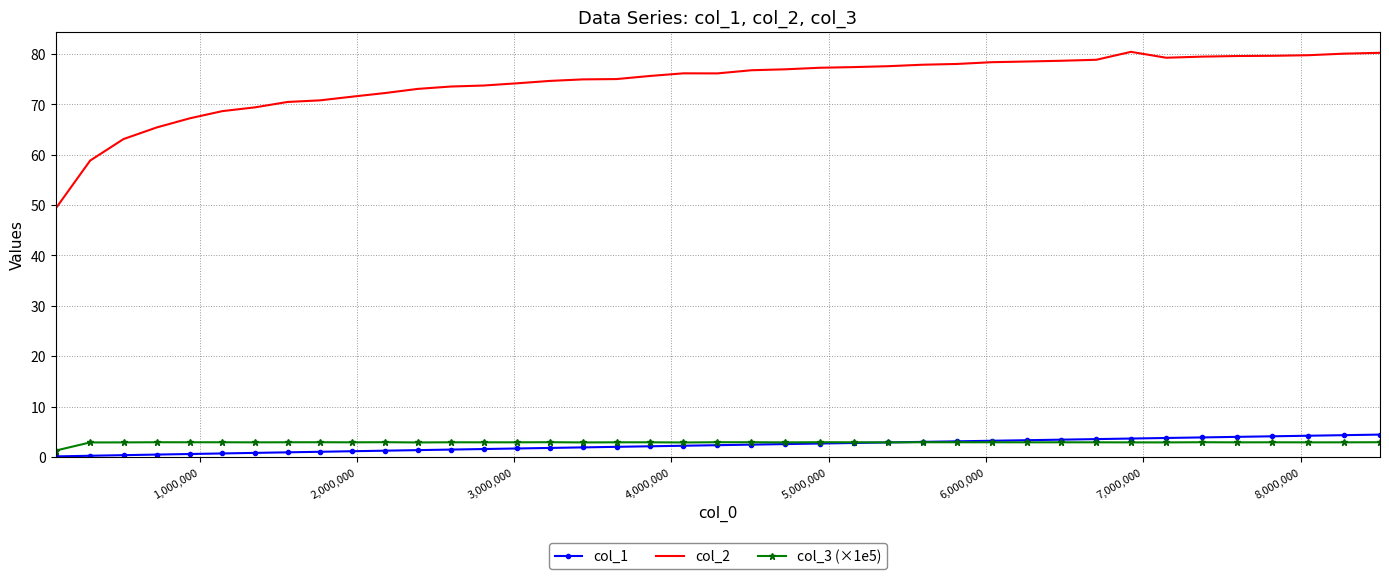

Which series has the largest total across all categories?

col_2